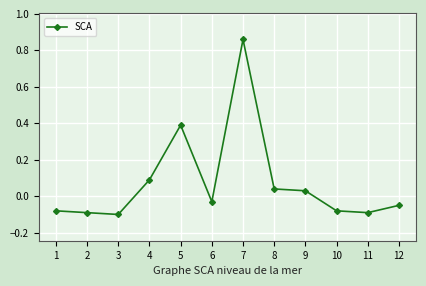

Where does the data first go above 0?

4